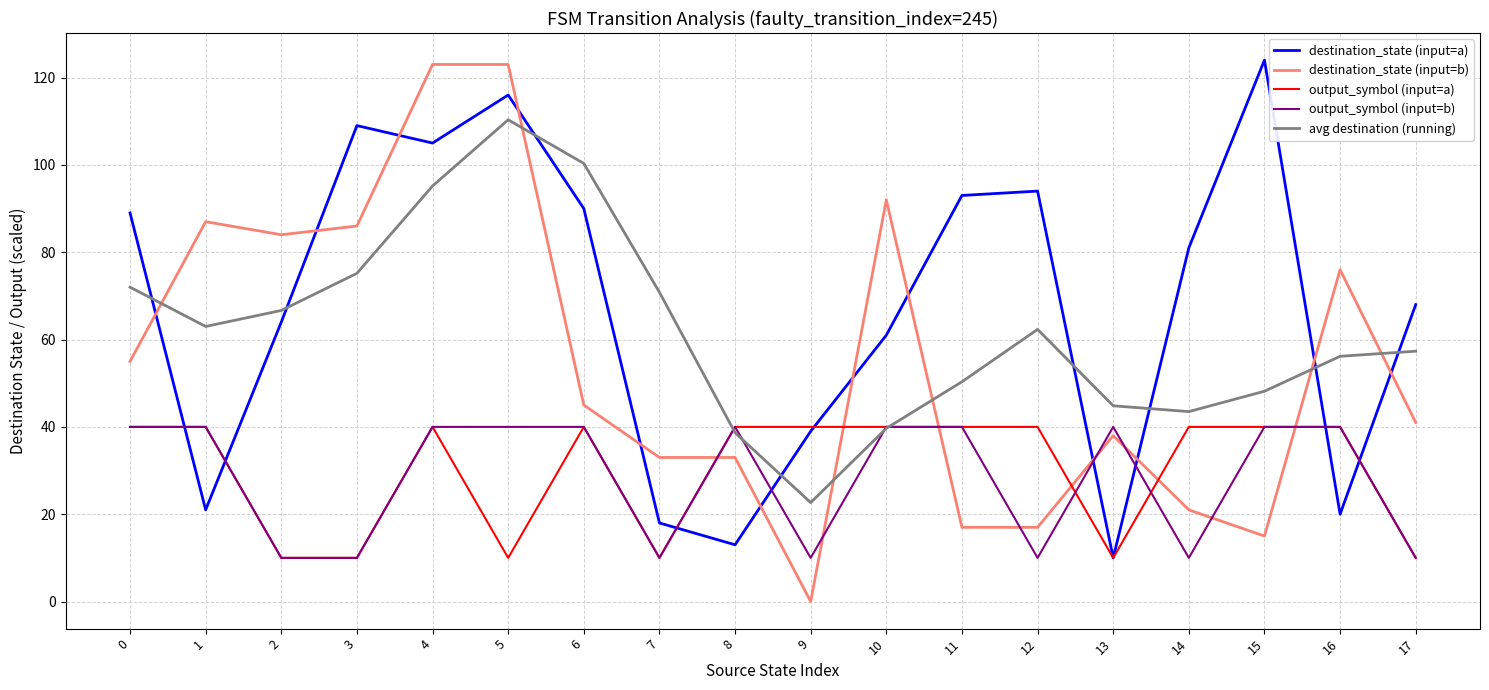

How many interior local peaks does the destination_state (input=a) series have?

4